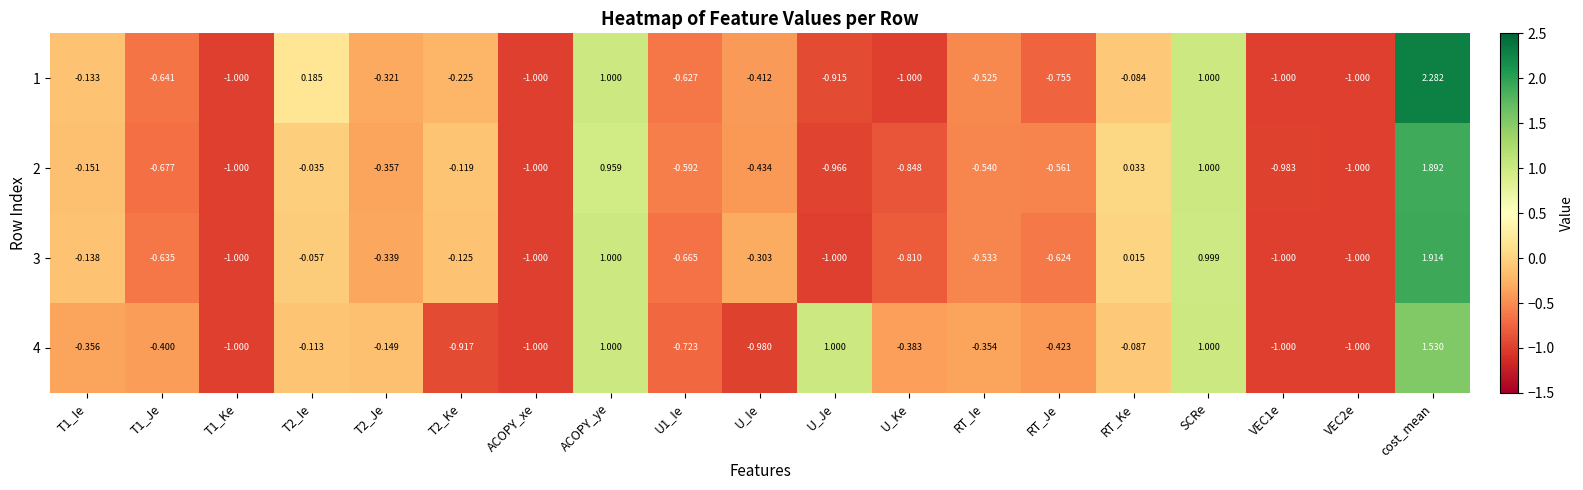

At which label does 3 first exceed 0?

ACOPY_ye